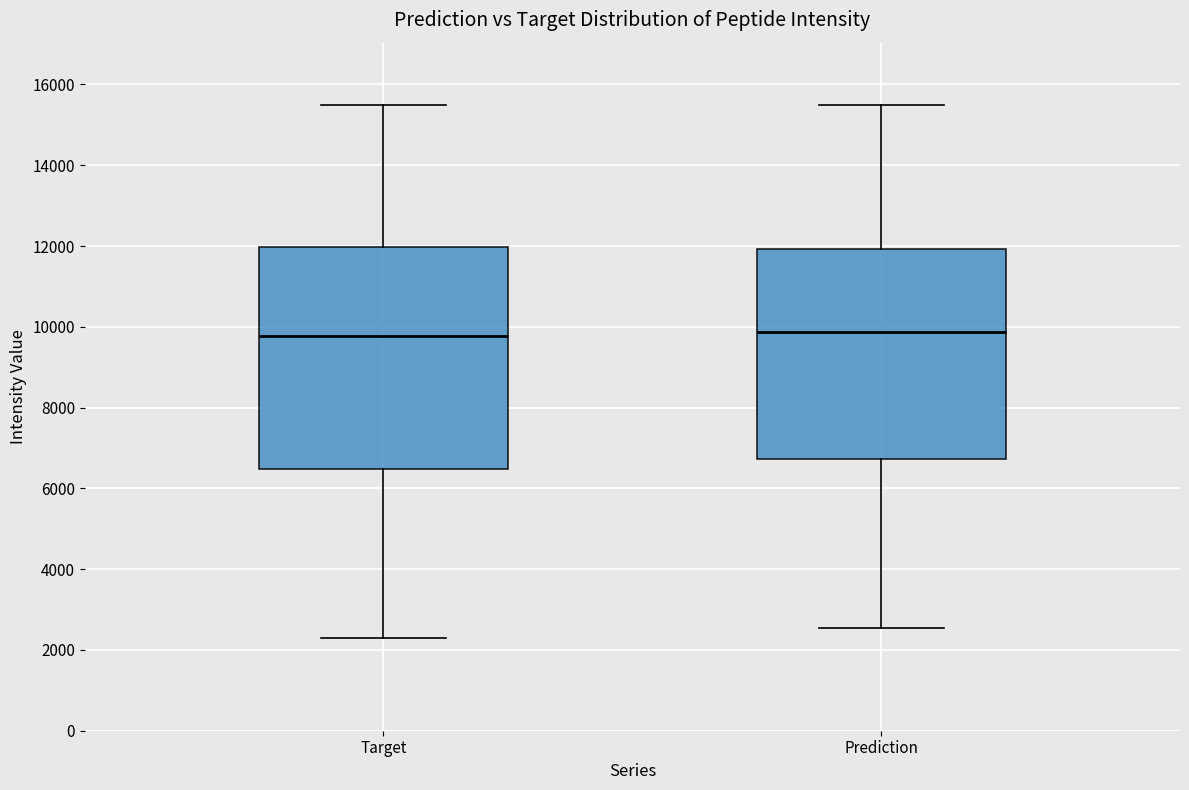

Where does the lower whisker of the box for Target end on the y-axis? The values are not printed on the chart, so give them approximately, as read against the axis.

2200